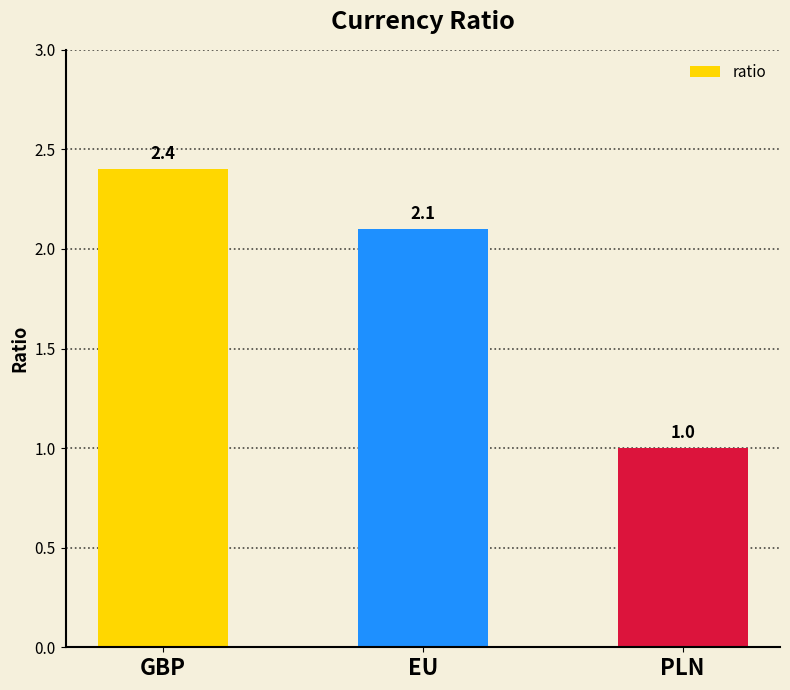

What is the change in value from EU to PLN?

-1.1